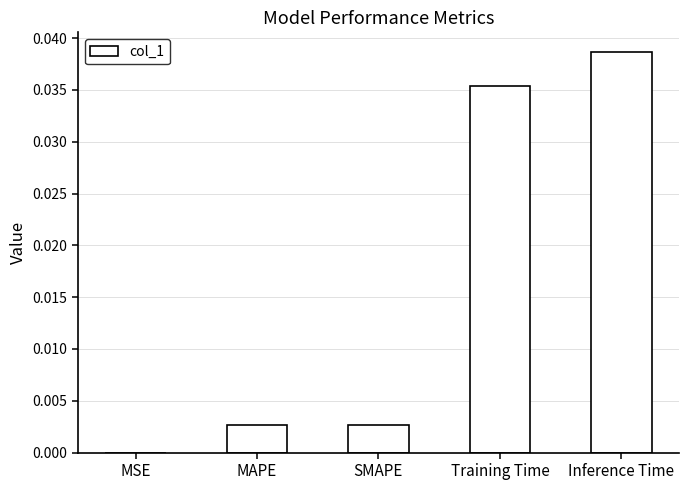

Where is the data nearest to the value 0?

MSE